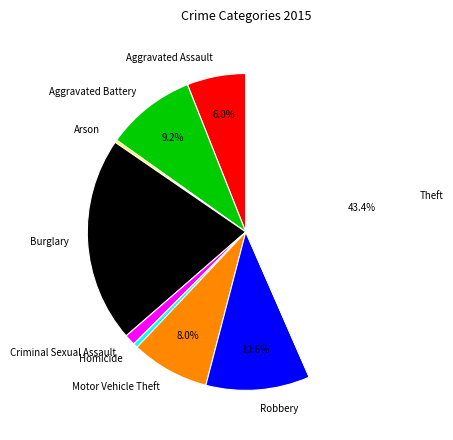

True or false: Motor Vehicle Theft accounts for 8% of the total.

True